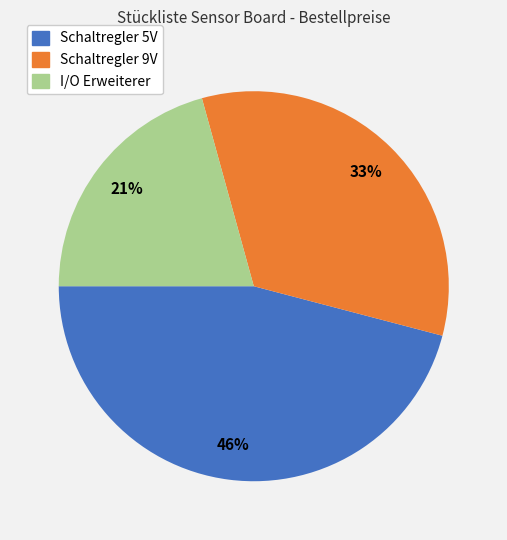

What is the ratio of the value at Schaltregler 9V to the value at I/O Erweiterer?

1.6